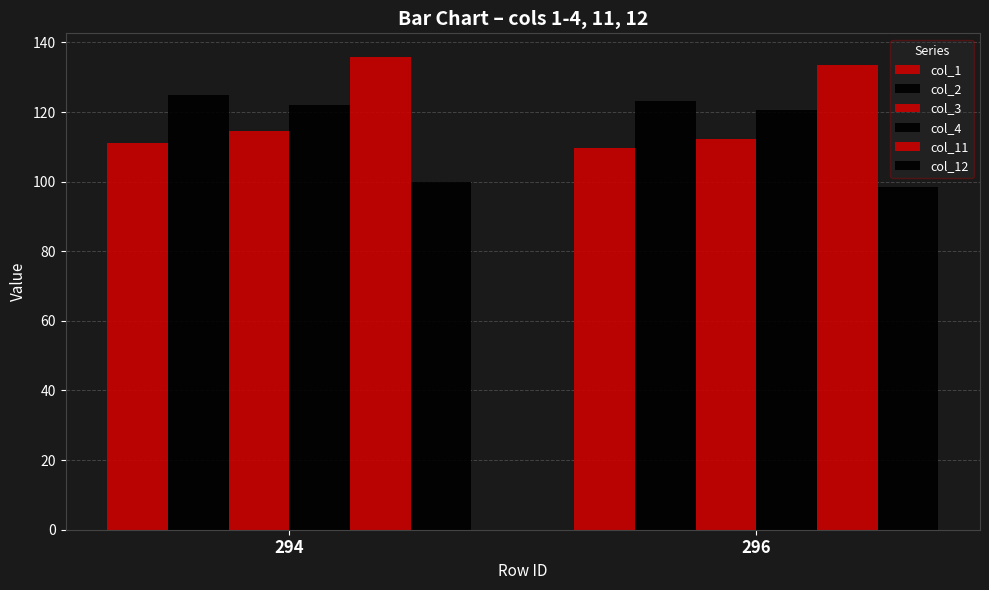

What is the minimum value shown in the chart?

98.5